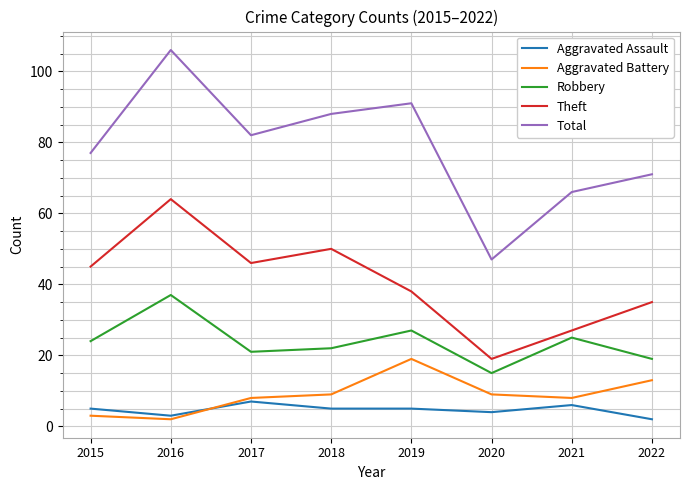

Reading left to right, transcribe all the data shown in this chart.

Aggravated Assault: 2015=5	2016=3	2017=7	2018=5	2019=5	2020=4	2021=6	2022=2
Aggravated Battery: 2015=3	2016=2	2017=8	2018=9	2019=19	2020=9	2021=8	2022=13
Robbery: 2015=24	2016=37	2017=21	2018=22	2019=27	2020=15	2021=25	2022=19
Theft: 2015=45	2016=64	2017=46	2018=50	2019=38	2020=19	2021=27	2022=35
Total: 2015=77	2016=106	2017=82	2018=88	2019=91	2020=47	2021=66	2022=71